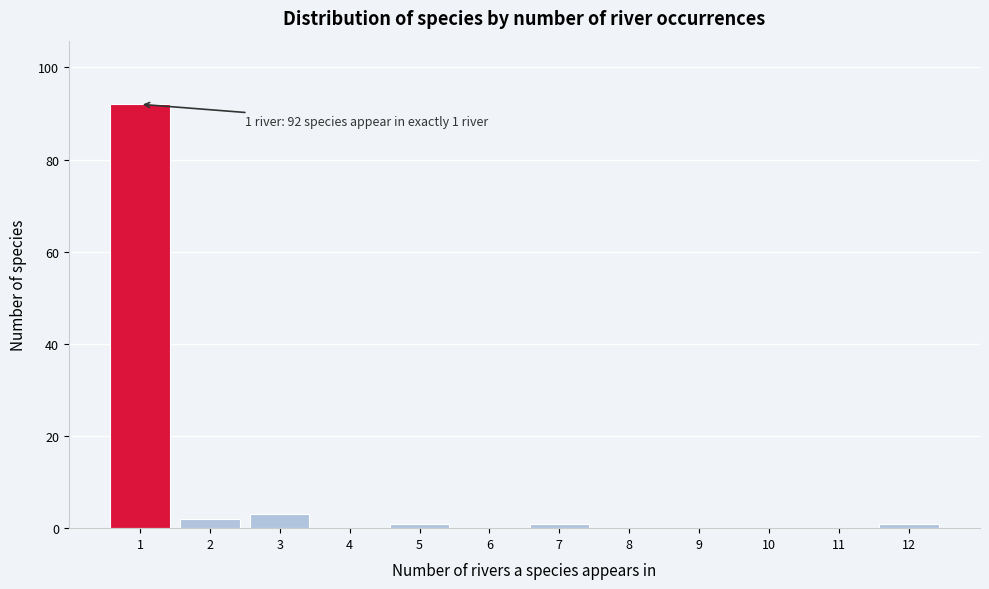

Which range on the x-axis has the tallest bar?

0.5 to 1.5